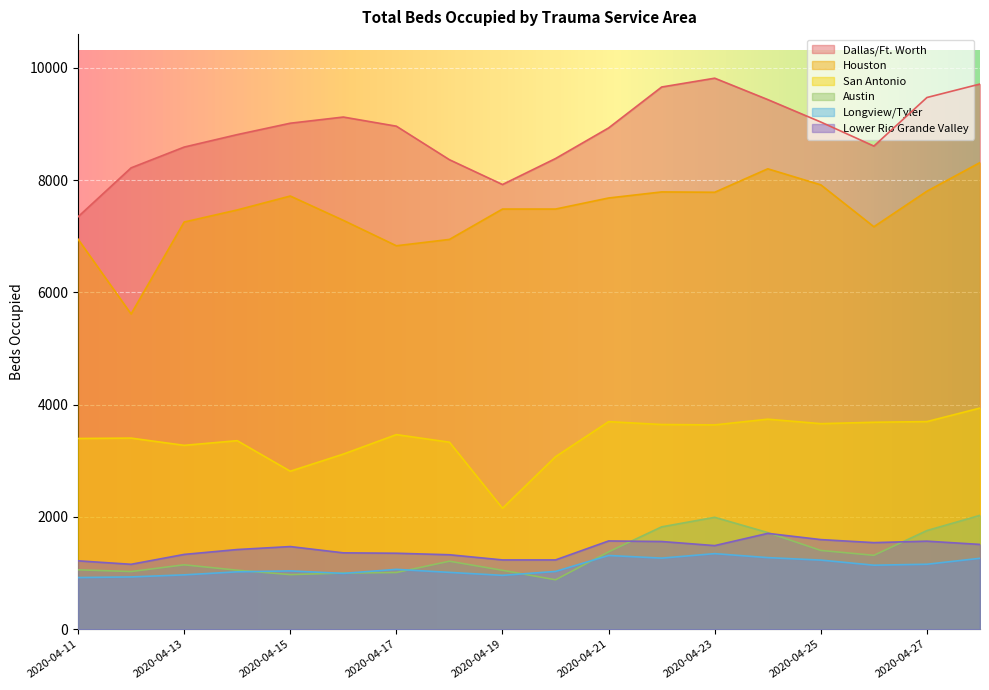

Rank the categories by San Antonio value from highest to lowest.

2020-04-28, 2020-04-24, 2020-04-27, 2020-04-21, 2020-04-26, 2020-04-25, 2020-04-22, 2020-04-23, 2020-04-17, 2020-04-12, 2020-04-11, 2020-04-14, 2020-04-18, 2020-04-13, 2020-04-16, 2020-04-20, 2020-04-15, 2020-04-19